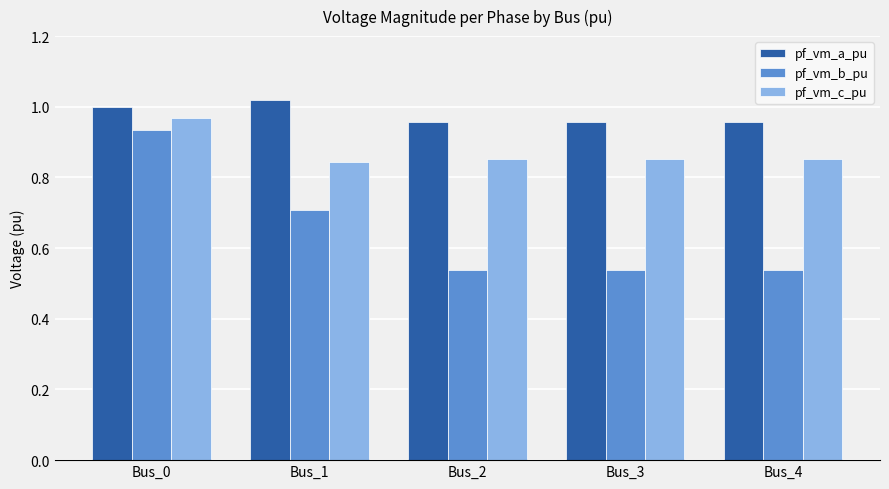

The value of pf_vm_c_pu at Bus_0 is 1.4. True or false?

False